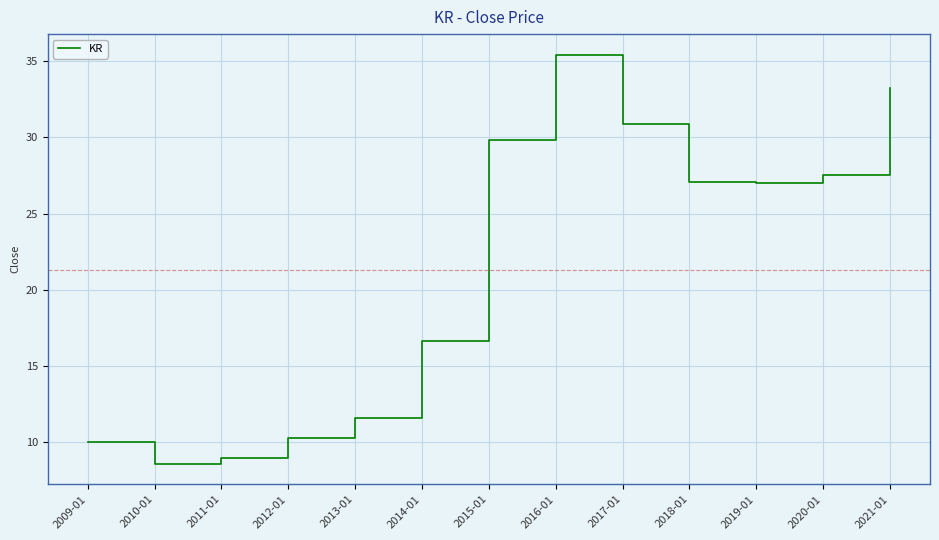

Reading left to right, what are all the values shown in this chart?

2009-01=10.0	2010-01=8.6	2011-01=9.0	2012-01=10.3	2013-01=11.6	2014-01=16.6	2015-01=29.8	2016-01=35.4	2017-01=30.9	2018-01=27.0	2019-01=27.0	2020-01=27.5	2021-01=33.3